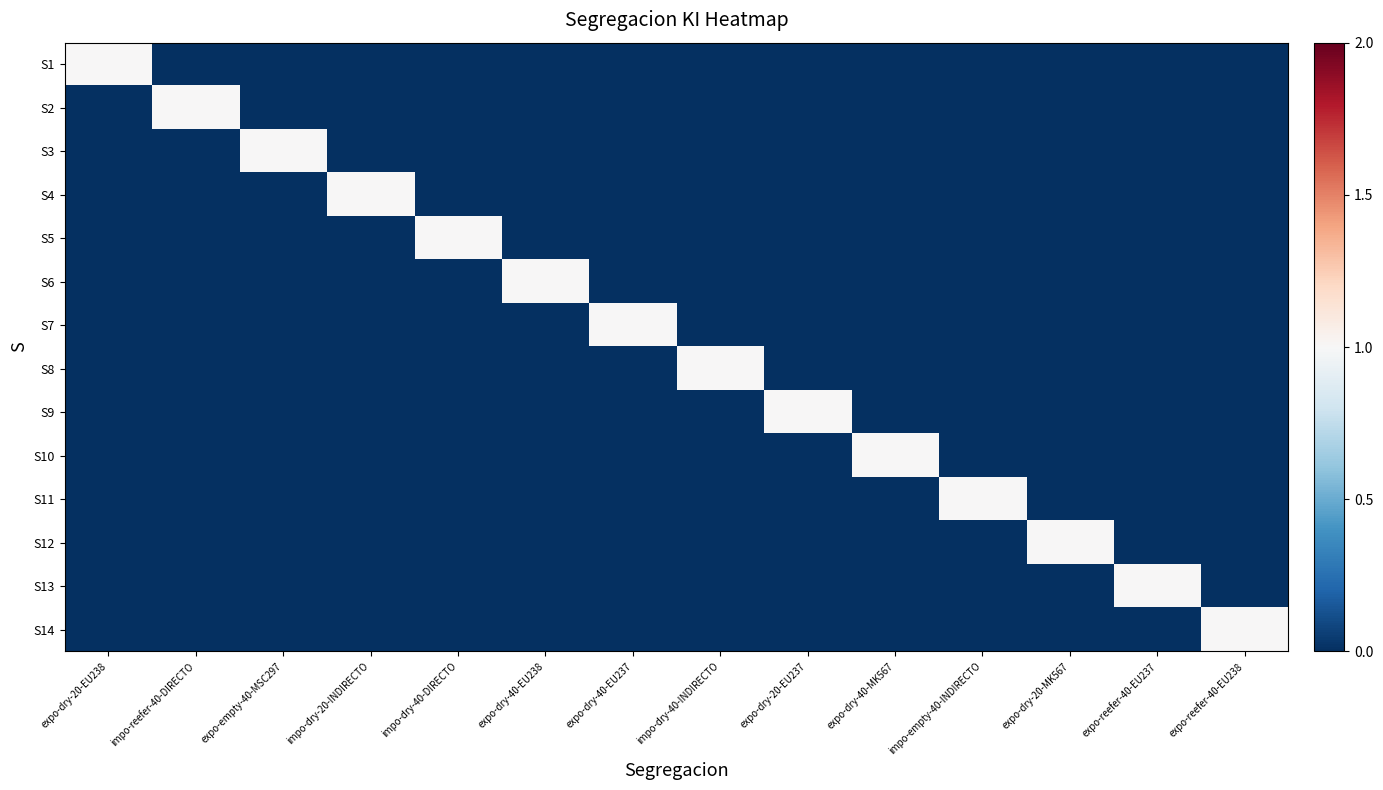

Reading right to left, extract all data points from this chart.

S1: expo-reefer-40-EU238=0	expo-reefer-40-EU237=0	expo-dry-20-MK567=0	impo-empty-40-INDIRECTO=0	expo-dry-40-MK567=0	expo-dry-20-EU237=0	impo-dry-40-INDIRECTO=0	expo-dry-40-EU237=0	expo-dry-40-EU238=0	impo-dry-40-DIRECTO=0	impo-dry-20-INDIRECTO=0	expo-empty-40-MSC297=0	impo-reefer-40-DIRECTO=0	expo-dry-20-EU238=1
S2: expo-reefer-40-EU238=0	expo-reefer-40-EU237=0	expo-dry-20-MK567=0	impo-empty-40-INDIRECTO=0	expo-dry-40-MK567=0	expo-dry-20-EU237=0	impo-dry-40-INDIRECTO=0	expo-dry-40-EU237=0	expo-dry-40-EU238=0	impo-dry-40-DIRECTO=0	impo-dry-20-INDIRECTO=0	expo-empty-40-MSC297=0	impo-reefer-40-DIRECTO=1	expo-dry-20-EU238=0
S3: expo-reefer-40-EU238=0	expo-reefer-40-EU237=0	expo-dry-20-MK567=0	impo-empty-40-INDIRECTO=0	expo-dry-40-MK567=0	expo-dry-20-EU237=0	impo-dry-40-INDIRECTO=0	expo-dry-40-EU237=0	expo-dry-40-EU238=0	impo-dry-40-DIRECTO=0	impo-dry-20-INDIRECTO=0	expo-empty-40-MSC297=1	impo-reefer-40-DIRECTO=0	expo-dry-20-EU238=0
S4: expo-reefer-40-EU238=0	expo-reefer-40-EU237=0	expo-dry-20-MK567=0	impo-empty-40-INDIRECTO=0	expo-dry-40-MK567=0	expo-dry-20-EU237=0	impo-dry-40-INDIRECTO=0	expo-dry-40-EU237=0	expo-dry-40-EU238=0	impo-dry-40-DIRECTO=0	impo-dry-20-INDIRECTO=1	expo-empty-40-MSC297=0	impo-reefer-40-DIRECTO=0	expo-dry-20-EU238=0
S5: expo-reefer-40-EU238=0	expo-reefer-40-EU237=0	expo-dry-20-MK567=0	impo-empty-40-INDIRECTO=0	expo-dry-40-MK567=0	expo-dry-20-EU237=0	impo-dry-40-INDIRECTO=0	expo-dry-40-EU237=0	expo-dry-40-EU238=0	impo-dry-40-DIRECTO=1	impo-dry-20-INDIRECTO=0	expo-empty-40-MSC297=0	impo-reefer-40-DIRECTO=0	expo-dry-20-EU238=0
S6: expo-reefer-40-EU238=0	expo-reefer-40-EU237=0	expo-dry-20-MK567=0	impo-empty-40-INDIRECTO=0	expo-dry-40-MK567=0	expo-dry-20-EU237=0	impo-dry-40-INDIRECTO=0	expo-dry-40-EU237=0	expo-dry-40-EU238=1	impo-dry-40-DIRECTO=0	impo-dry-20-INDIRECTO=0	expo-empty-40-MSC297=0	impo-reefer-40-DIRECTO=0	expo-dry-20-EU238=0
S7: expo-reefer-40-EU238=0	expo-reefer-40-EU237=0	expo-dry-20-MK567=0	impo-empty-40-INDIRECTO=0	expo-dry-40-MK567=0	expo-dry-20-EU237=0	impo-dry-40-INDIRECTO=0	expo-dry-40-EU237=1	expo-dry-40-EU238=0	impo-dry-40-DIRECTO=0	impo-dry-20-INDIRECTO=0	expo-empty-40-MSC297=0	impo-reefer-40-DIRECTO=0	expo-dry-20-EU238=0
S8: expo-reefer-40-EU238=0	expo-reefer-40-EU237=0	expo-dry-20-MK567=0	impo-empty-40-INDIRECTO=0	expo-dry-40-MK567=0	expo-dry-20-EU237=0	impo-dry-40-INDIRECTO=1	expo-dry-40-EU237=0	expo-dry-40-EU238=0	impo-dry-40-DIRECTO=0	impo-dry-20-INDIRECTO=0	expo-empty-40-MSC297=0	impo-reefer-40-DIRECTO=0	expo-dry-20-EU238=0
S9: expo-reefer-40-EU238=0	expo-reefer-40-EU237=0	expo-dry-20-MK567=0	impo-empty-40-INDIRECTO=0	expo-dry-40-MK567=0	expo-dry-20-EU237=1	impo-dry-40-INDIRECTO=0	expo-dry-40-EU237=0	expo-dry-40-EU238=0	impo-dry-40-DIRECTO=0	impo-dry-20-INDIRECTO=0	expo-empty-40-MSC297=0	impo-reefer-40-DIRECTO=0	expo-dry-20-EU238=0
S10: expo-reefer-40-EU238=0	expo-reefer-40-EU237=0	expo-dry-20-MK567=0	impo-empty-40-INDIRECTO=0	expo-dry-40-MK567=1	expo-dry-20-EU237=0	impo-dry-40-INDIRECTO=0	expo-dry-40-EU237=0	expo-dry-40-EU238=0	impo-dry-40-DIRECTO=0	impo-dry-20-INDIRECTO=0	expo-empty-40-MSC297=0	impo-reefer-40-DIRECTO=0	expo-dry-20-EU238=0
S11: expo-reefer-40-EU238=0	expo-reefer-40-EU237=0	expo-dry-20-MK567=0	impo-empty-40-INDIRECTO=1	expo-dry-40-MK567=0	expo-dry-20-EU237=0	impo-dry-40-INDIRECTO=0	expo-dry-40-EU237=0	expo-dry-40-EU238=0	impo-dry-40-DIRECTO=0	impo-dry-20-INDIRECTO=0	expo-empty-40-MSC297=0	impo-reefer-40-DIRECTO=0	expo-dry-20-EU238=0
S12: expo-reefer-40-EU238=0	expo-reefer-40-EU237=0	expo-dry-20-MK567=1	impo-empty-40-INDIRECTO=0	expo-dry-40-MK567=0	expo-dry-20-EU237=0	impo-dry-40-INDIRECTO=0	expo-dry-40-EU237=0	expo-dry-40-EU238=0	impo-dry-40-DIRECTO=0	impo-dry-20-INDIRECTO=0	expo-empty-40-MSC297=0	impo-reefer-40-DIRECTO=0	expo-dry-20-EU238=0
S13: expo-reefer-40-EU238=0	expo-reefer-40-EU237=1	expo-dry-20-MK567=0	impo-empty-40-INDIRECTO=0	expo-dry-40-MK567=0	expo-dry-20-EU237=0	impo-dry-40-INDIRECTO=0	expo-dry-40-EU237=0	expo-dry-40-EU238=0	impo-dry-40-DIRECTO=0	impo-dry-20-INDIRECTO=0	expo-empty-40-MSC297=0	impo-reefer-40-DIRECTO=0	expo-dry-20-EU238=0
S14: expo-reefer-40-EU238=1	expo-reefer-40-EU237=0	expo-dry-20-MK567=0	impo-empty-40-INDIRECTO=0	expo-dry-40-MK567=0	expo-dry-20-EU237=0	impo-dry-40-INDIRECTO=0	expo-dry-40-EU237=0	expo-dry-40-EU238=0	impo-dry-40-DIRECTO=0	impo-dry-20-INDIRECTO=0	expo-empty-40-MSC297=0	impo-reefer-40-DIRECTO=0	expo-dry-20-EU238=0